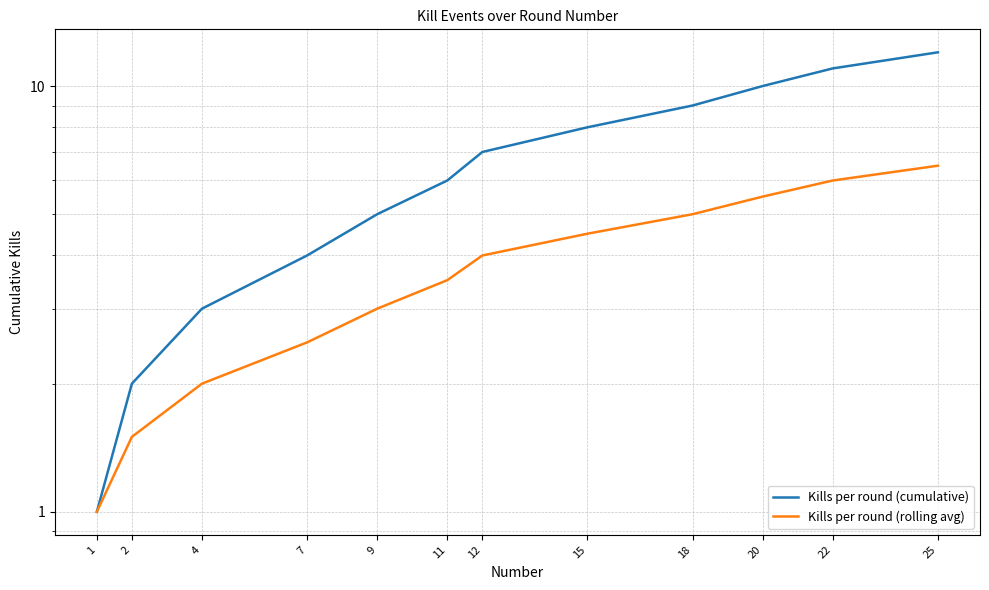

How many data points in Kills per round (rolling avg) are less than 4?

6